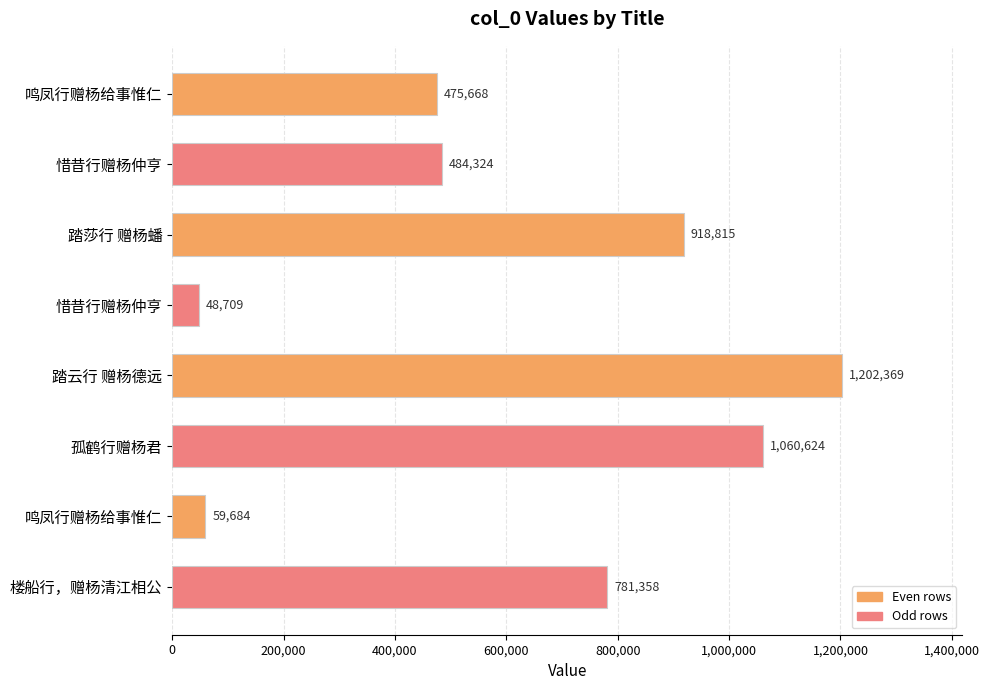

Does the chart contain stacked bars?

No